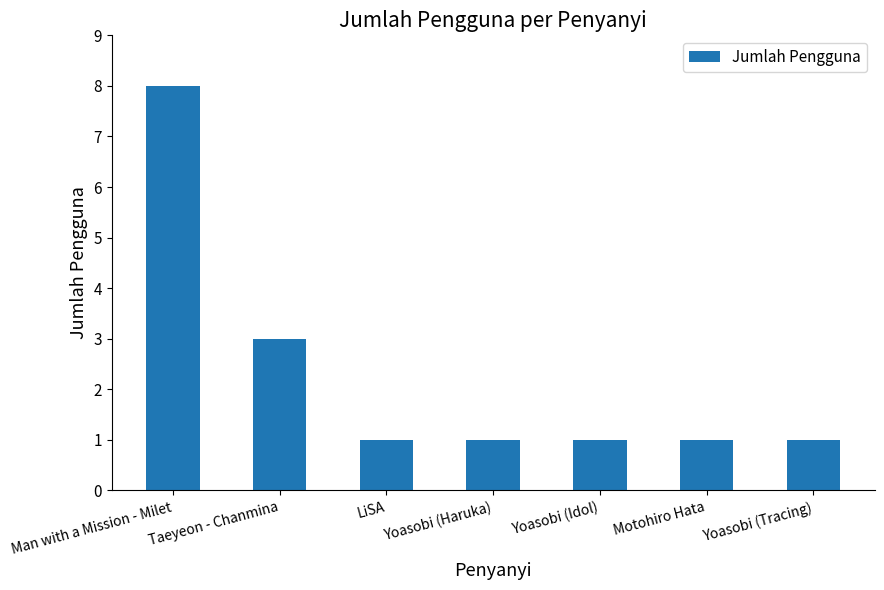

What is the label of the 4th bar from the left?

Yoasobi (Haruka)